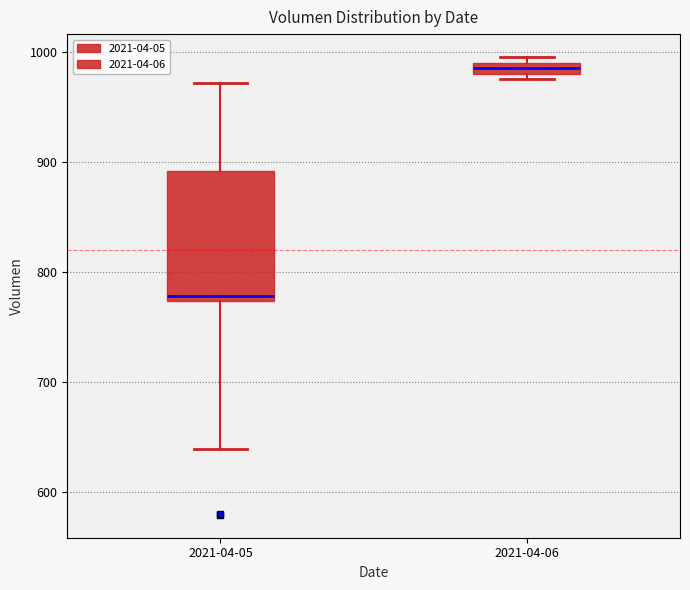

Where is the upper edge of the box for 2021-04-05 on the y-axis? The values are not printed on the chart, so give them approximately, as read against the axis.

890